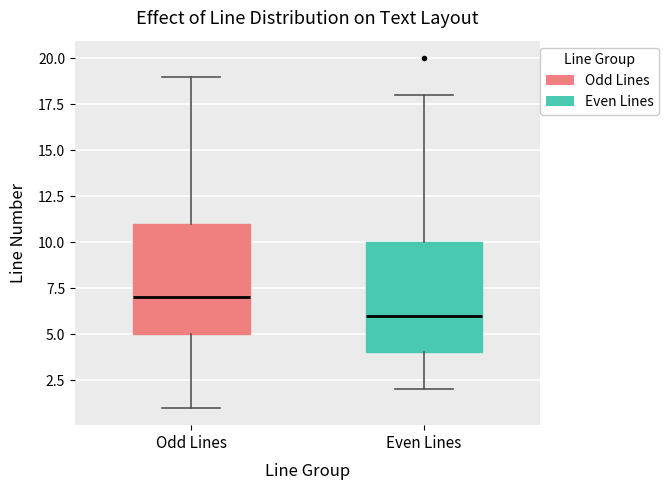

Which box's median line is the lowest?

Even Lines